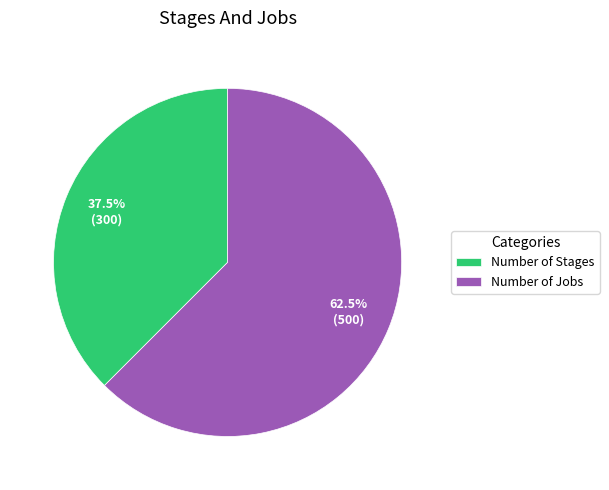

Which has a higher value, Number of Jobs or Number of Stages?

Number of Jobs